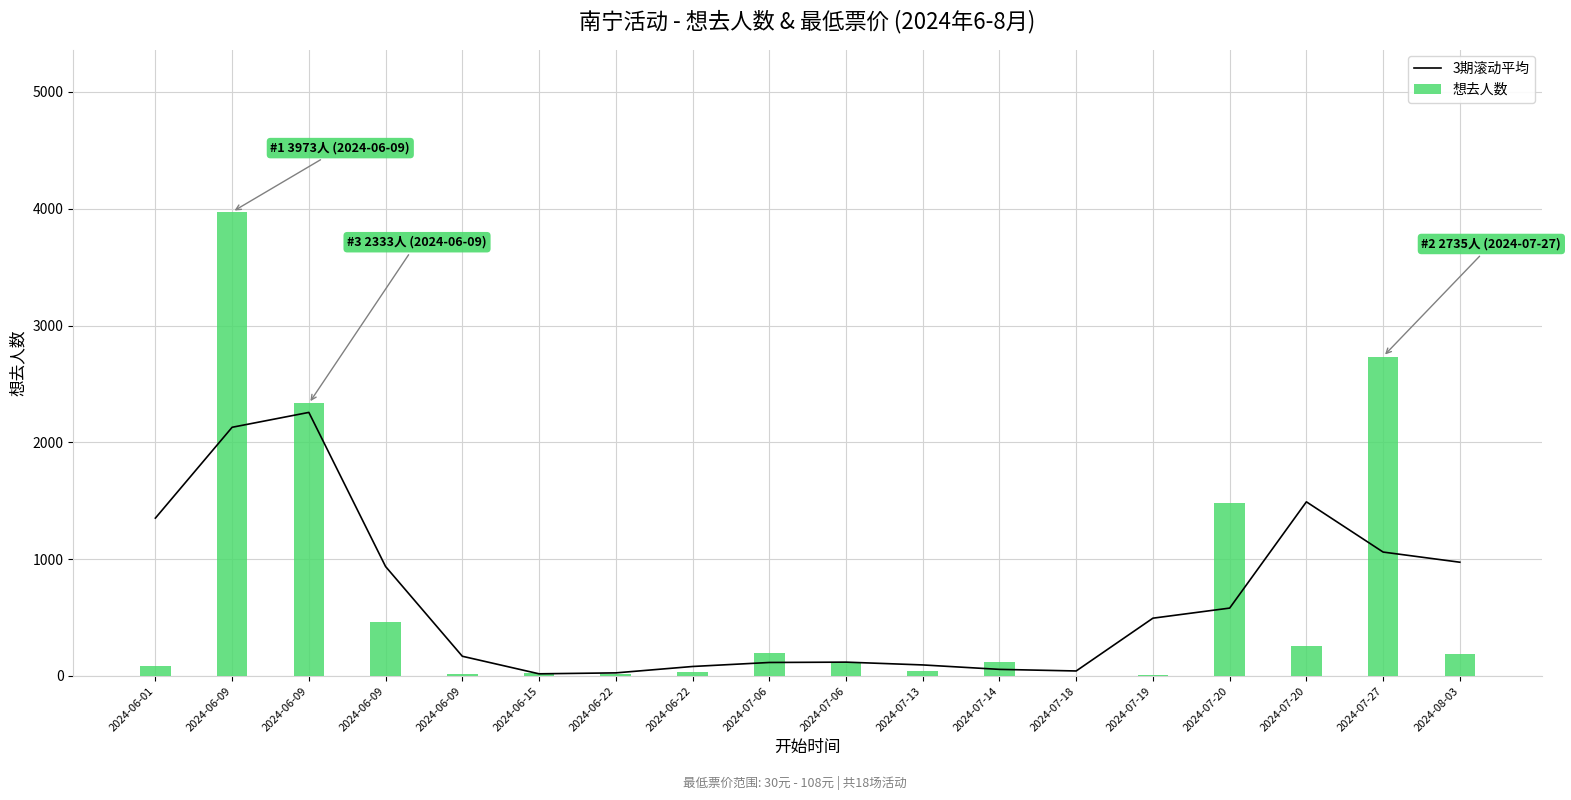

How many groups of bars are there?

18